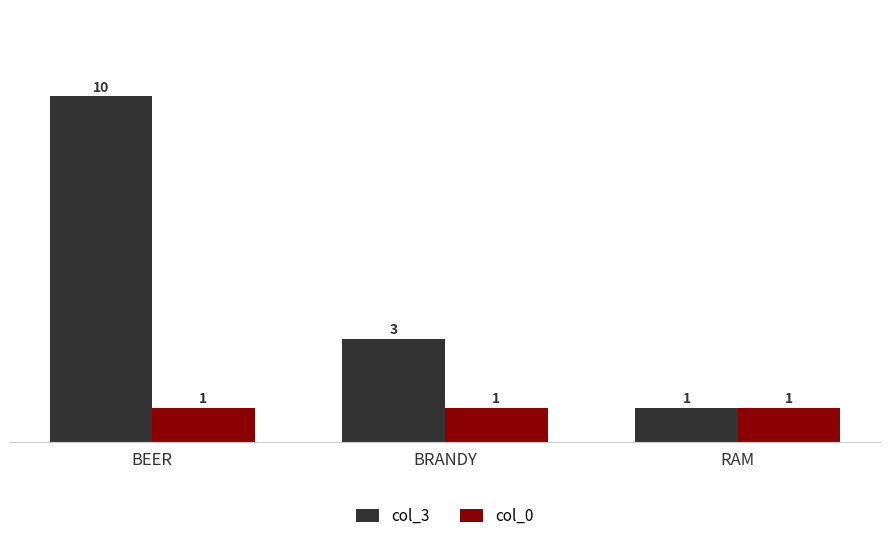

At how many categories does at least one series exceed 5?

1